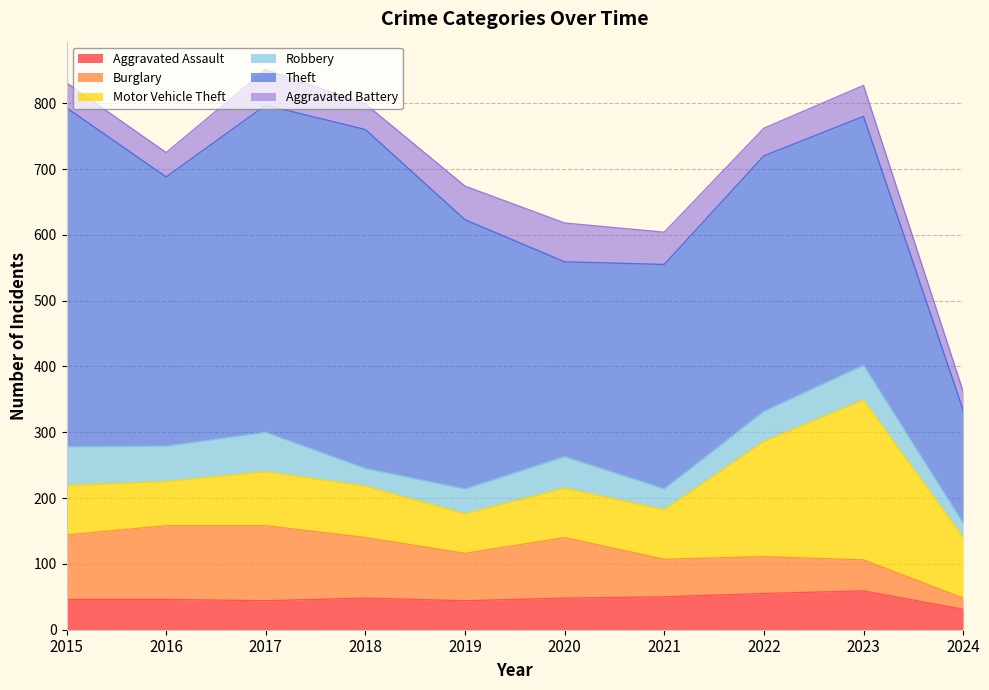

True or false: Aggravated Assault has a value of 21 at 2016.

False